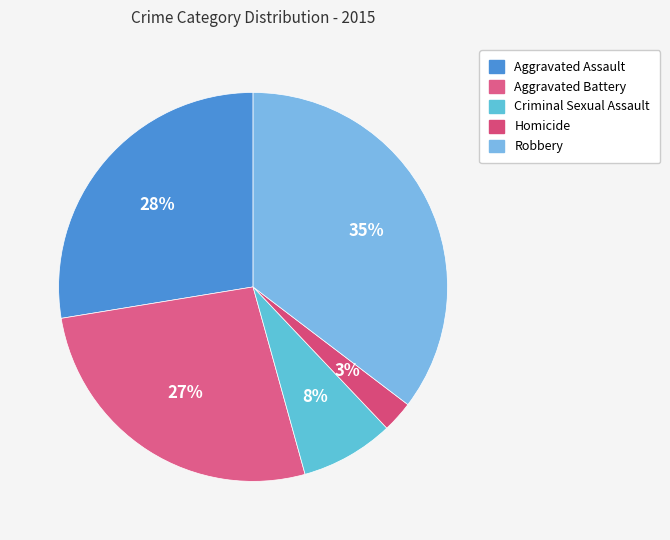

To the nearest percent, what is the combined percentage of Robbery and Aggravated Assault?

63%